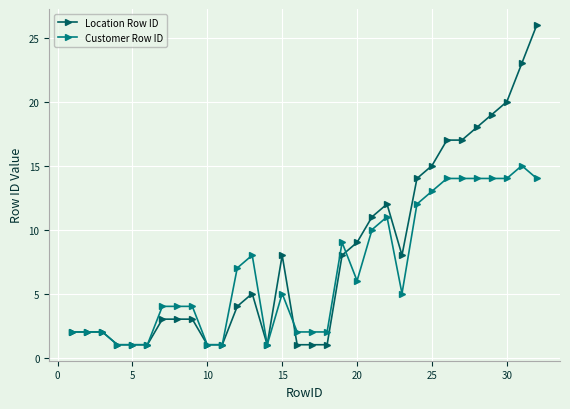

Which series has the largest total across all categories?

Location Row ID